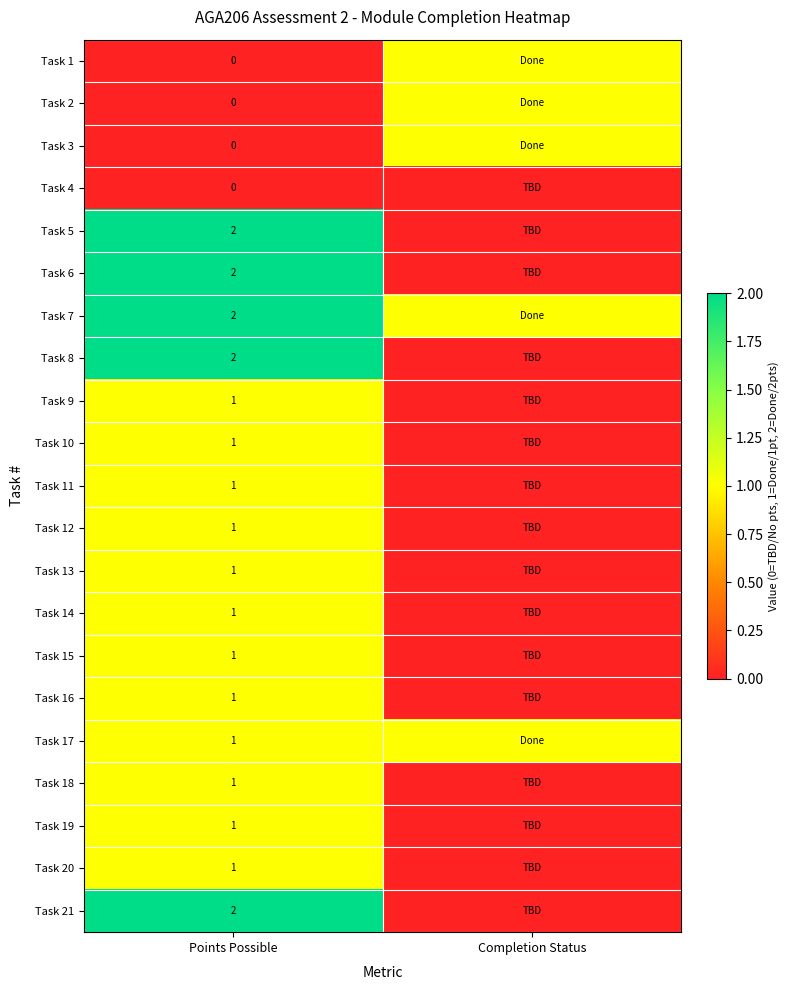

What is the difference between the highest and lowest values at Completion Status?

1